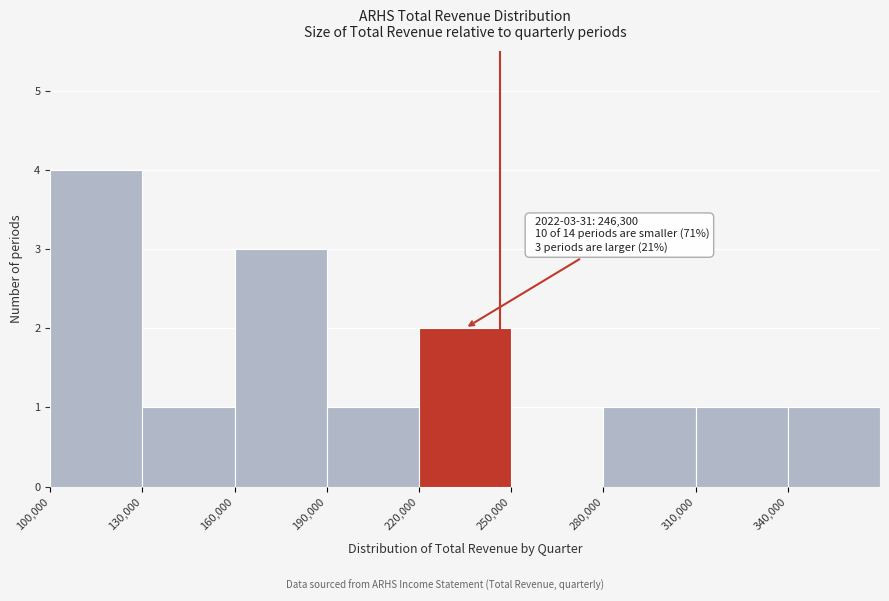

Which range on the x-axis has the tallest bar?

100000 to 130000